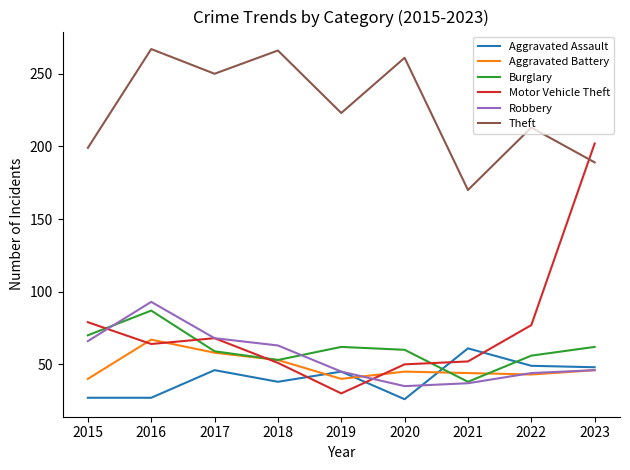

What are all the series names shown in the legend?

Aggravated Assault, Aggravated Battery, Burglary, Motor Vehicle Theft, Robbery, Theft